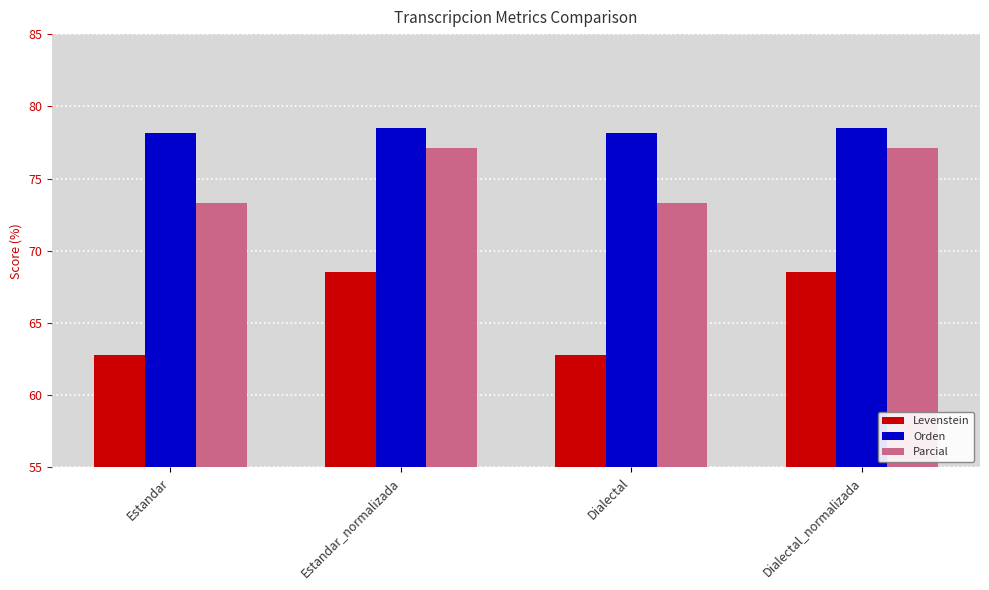

What is the minimum value shown in the chart?

62.8